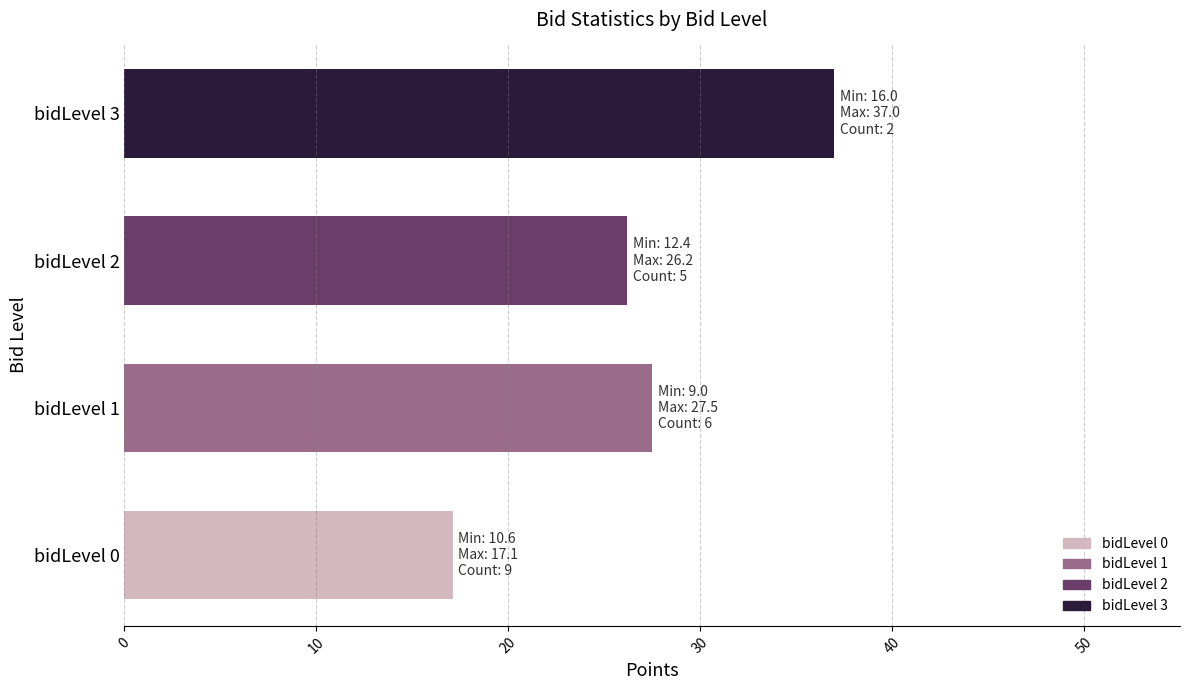

What is the change in value from bidLevel 1 to bidLevel 3?

+9.5